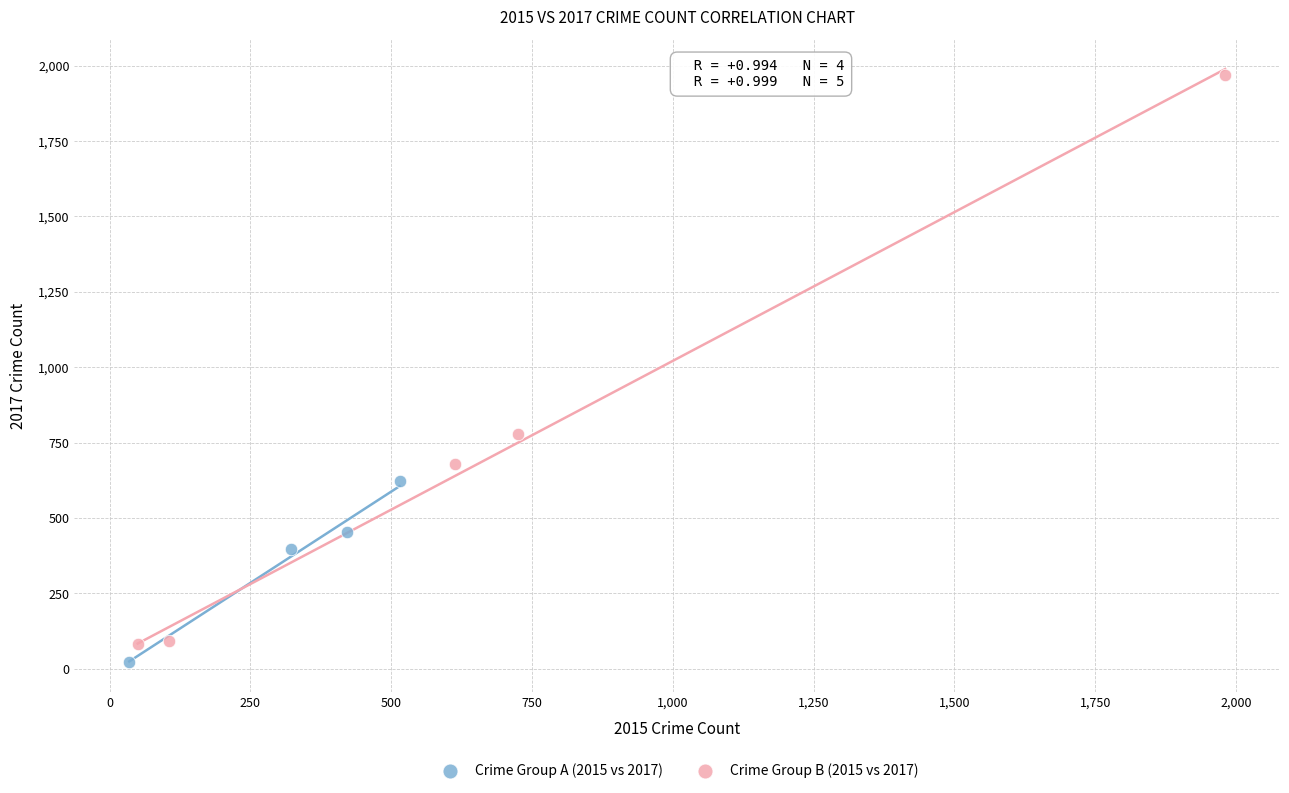

Which series contains the highest Y value?

Crime Group B (2015 vs 2017)